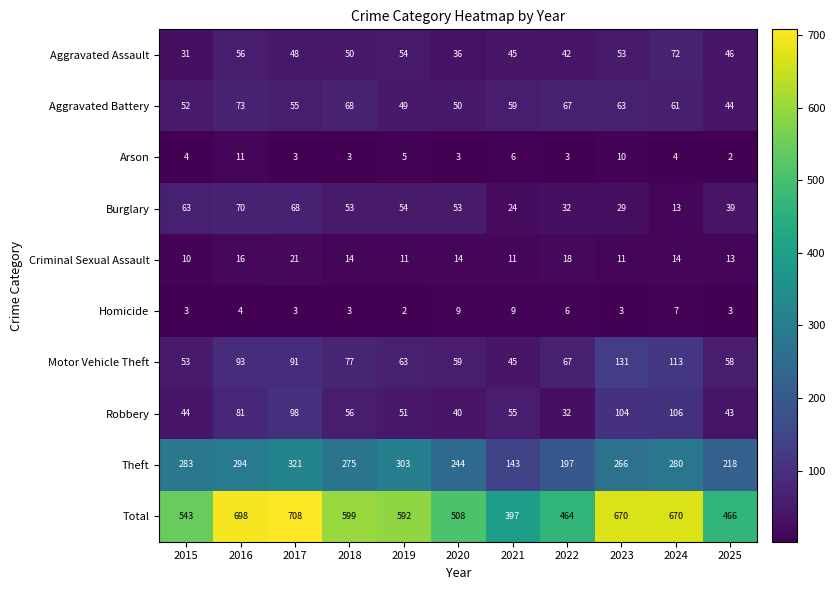

Where is Burglary nearest to the value 41?

2025